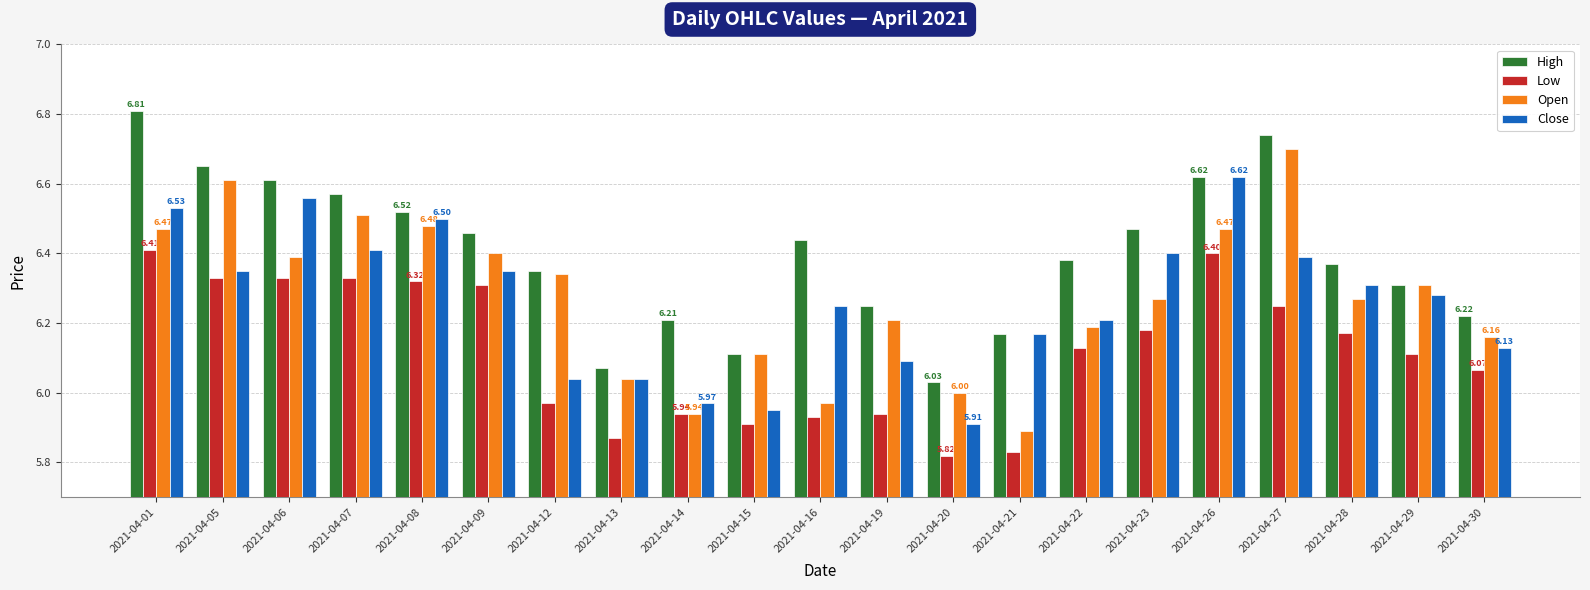

At which label does Open first exceed 6?

2021-04-01